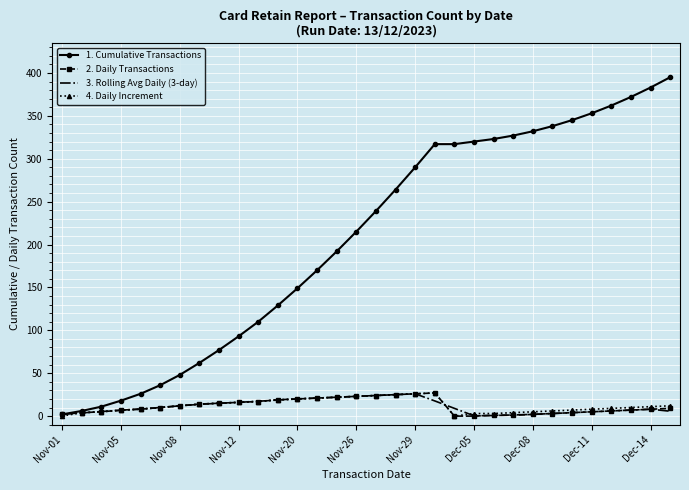

Which series has the largest total across all categories?

1. Cumulative Transactions